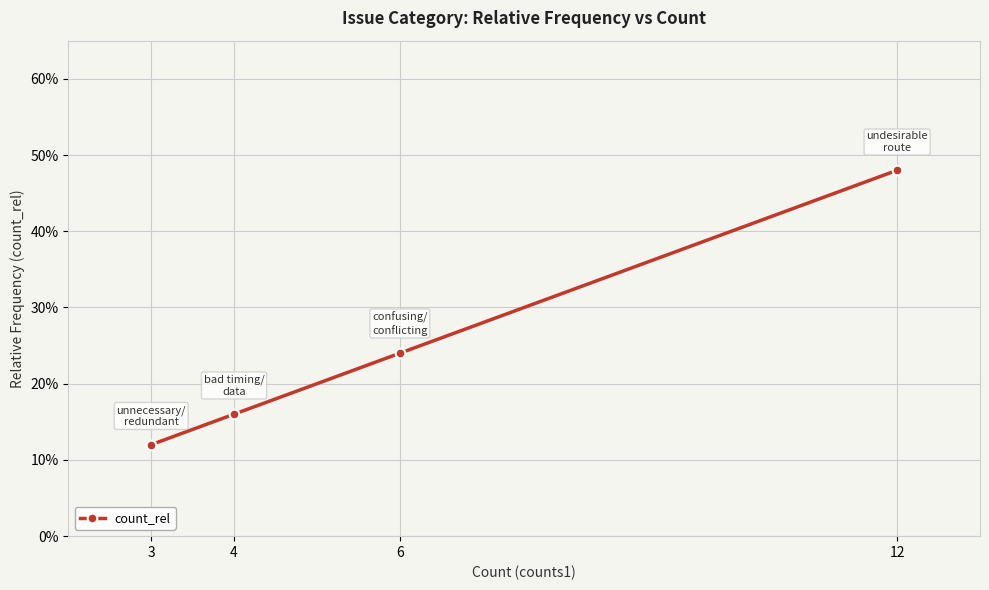

Rank the categories by value from lowest to highest.

3, 4, 6, 12